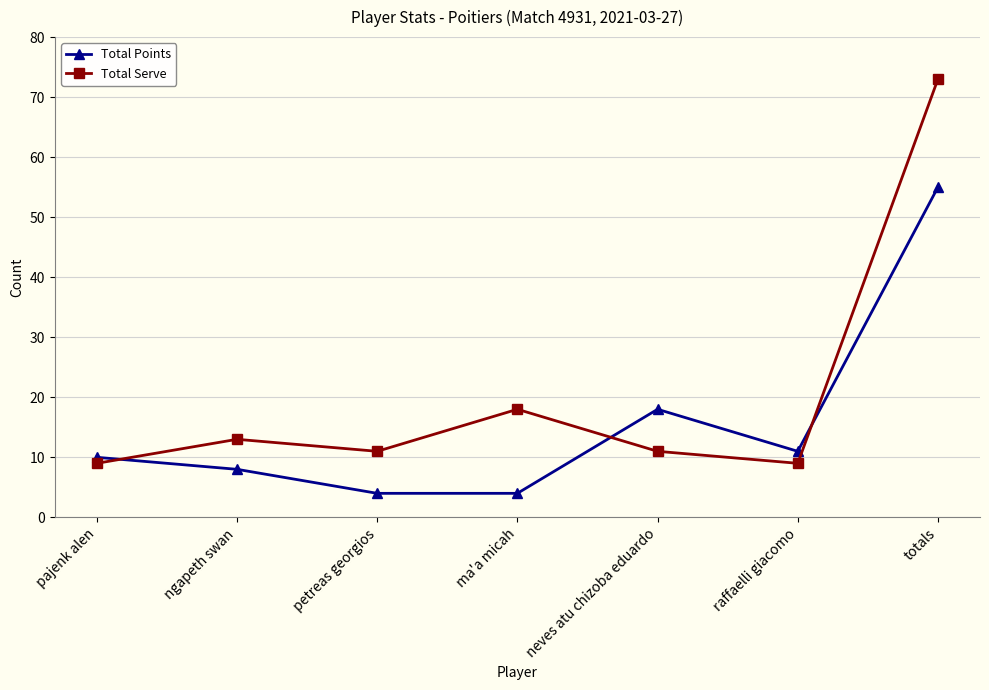

What is the spread (max minus min) of values at neves atu chizoba eduardo?

7